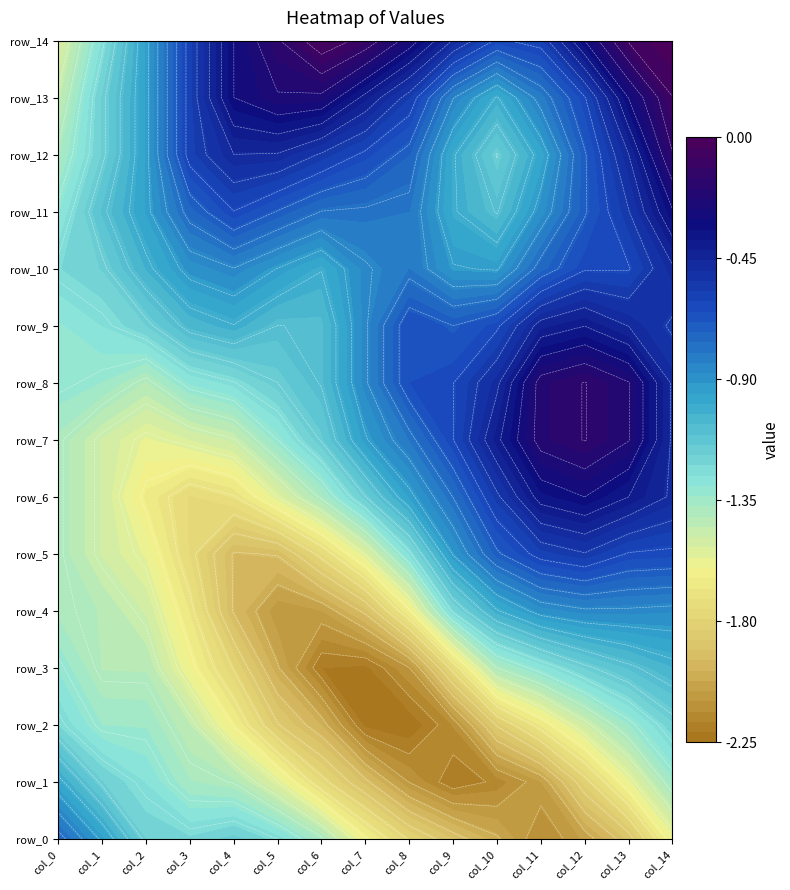

Which category has the highest value in the row_7 series?

12